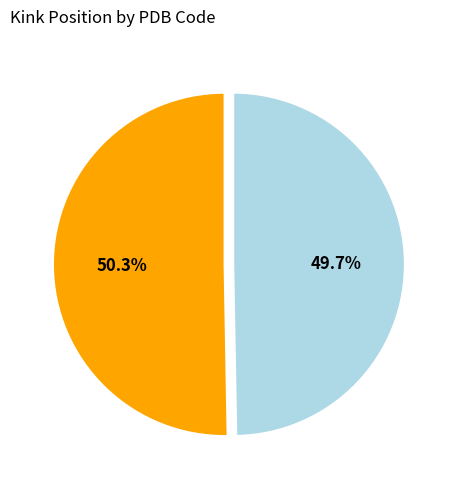

To the nearest percent, what is the average slice percentage?

50%